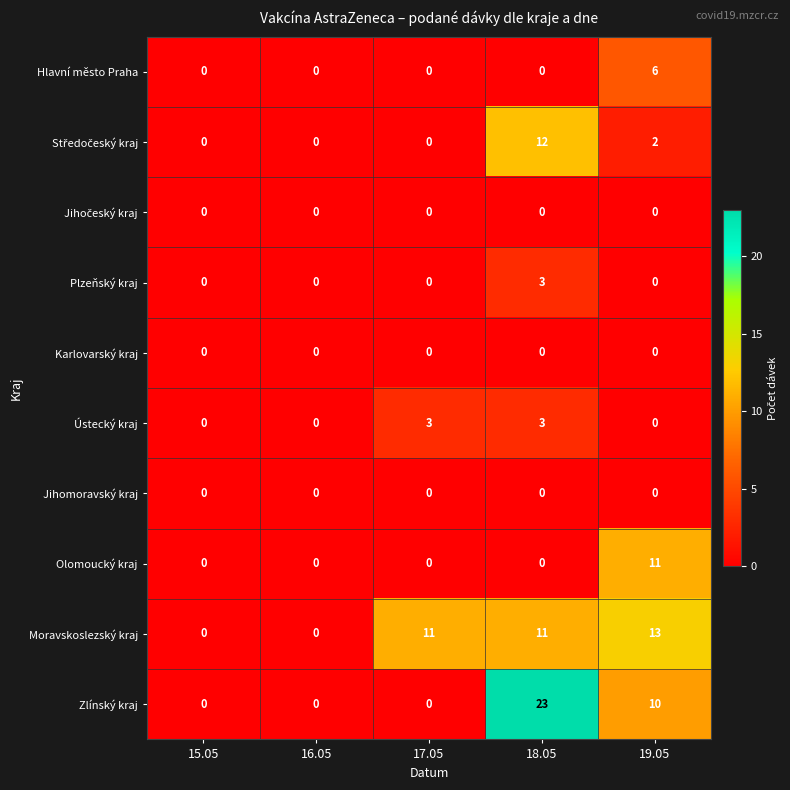

Which series has the largest total across all categories?

Moravskoslezský kraj